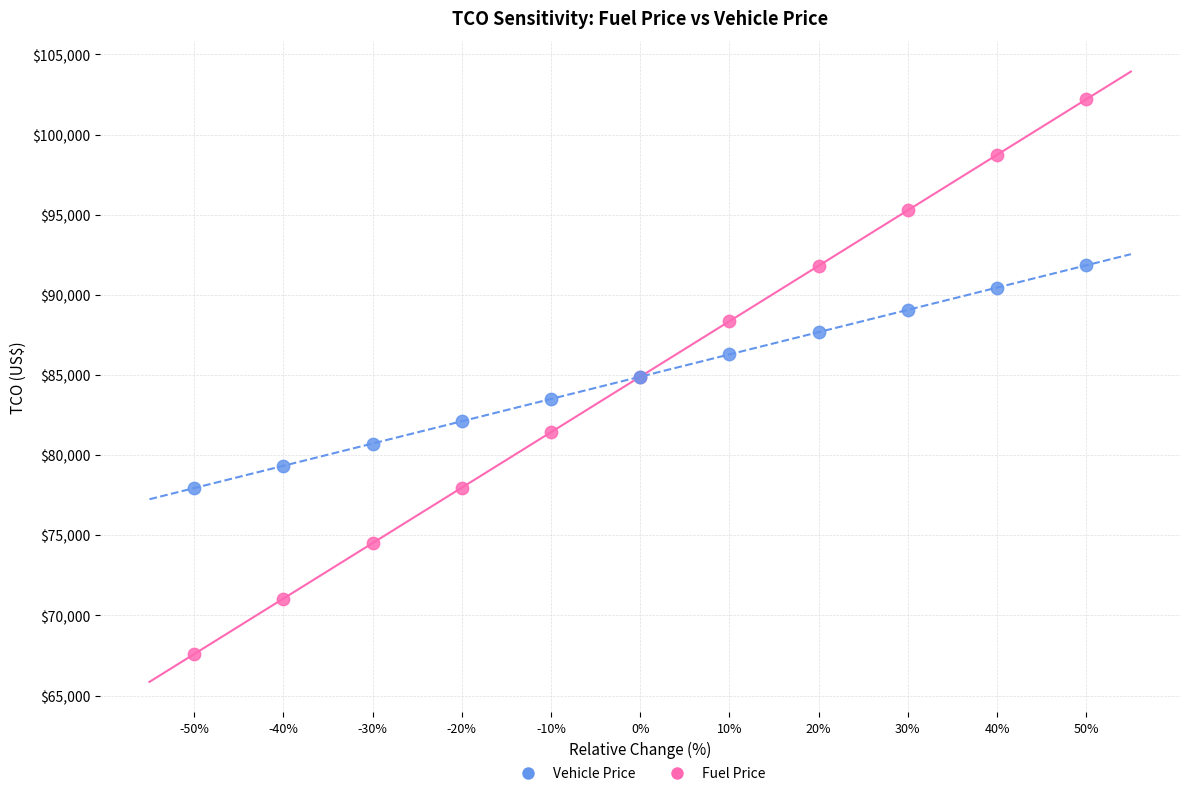

Which series has the widest spread of Y values?

Fuel Price